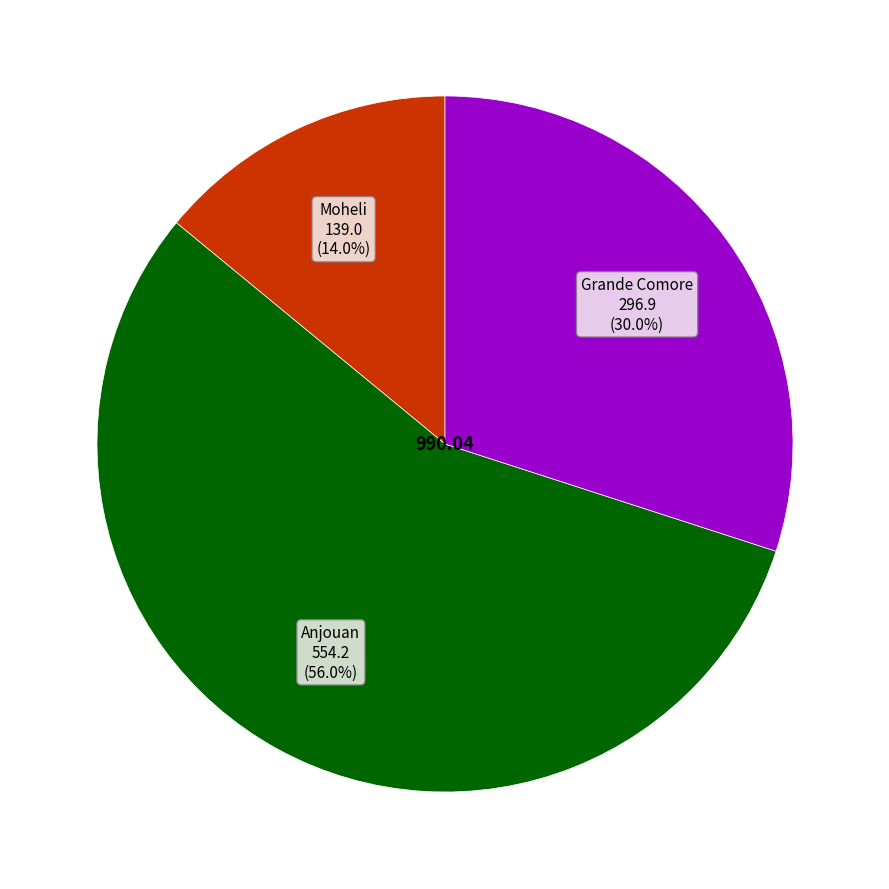

Does any single category account for the majority?

Yes